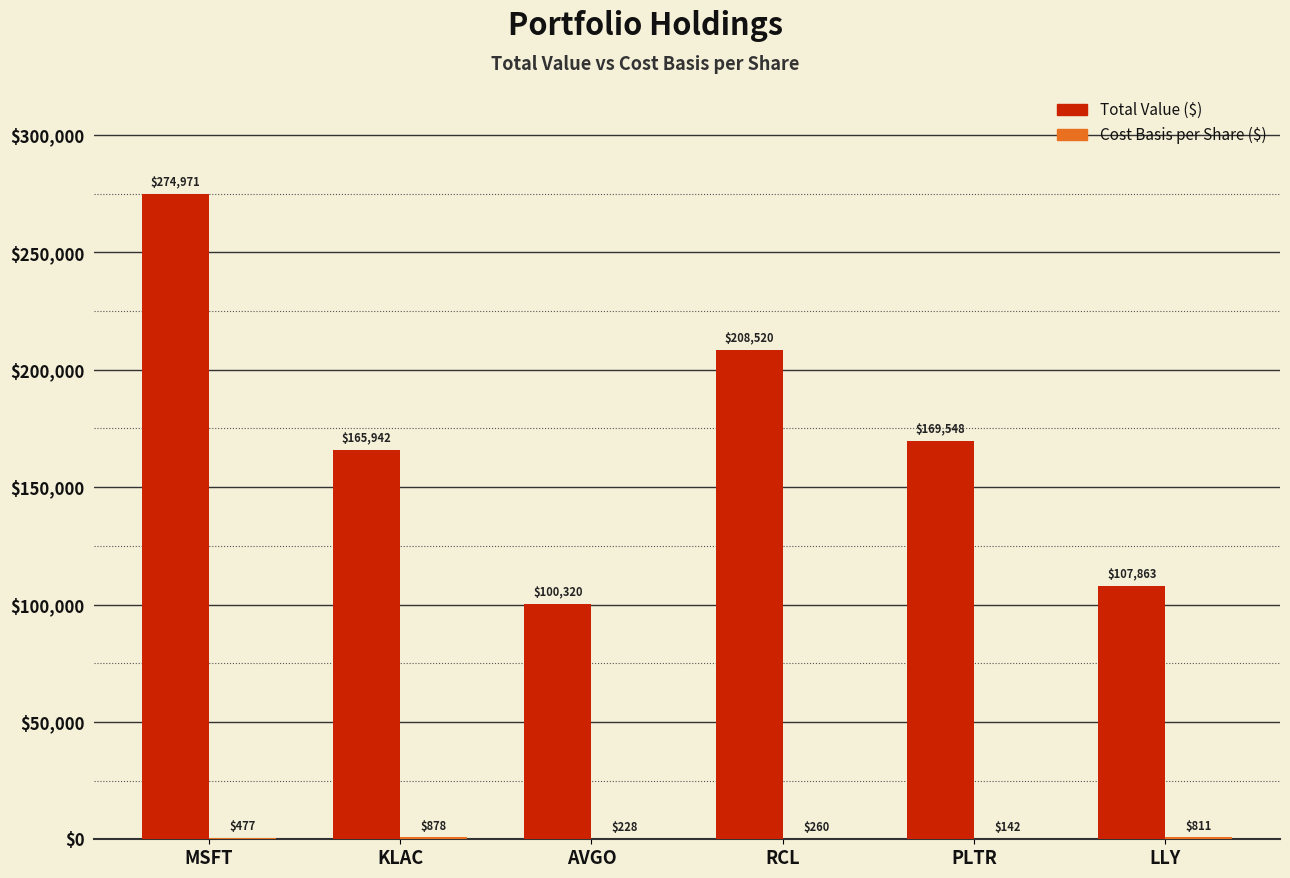

At which category is the sum across all series the highest?

MSFT